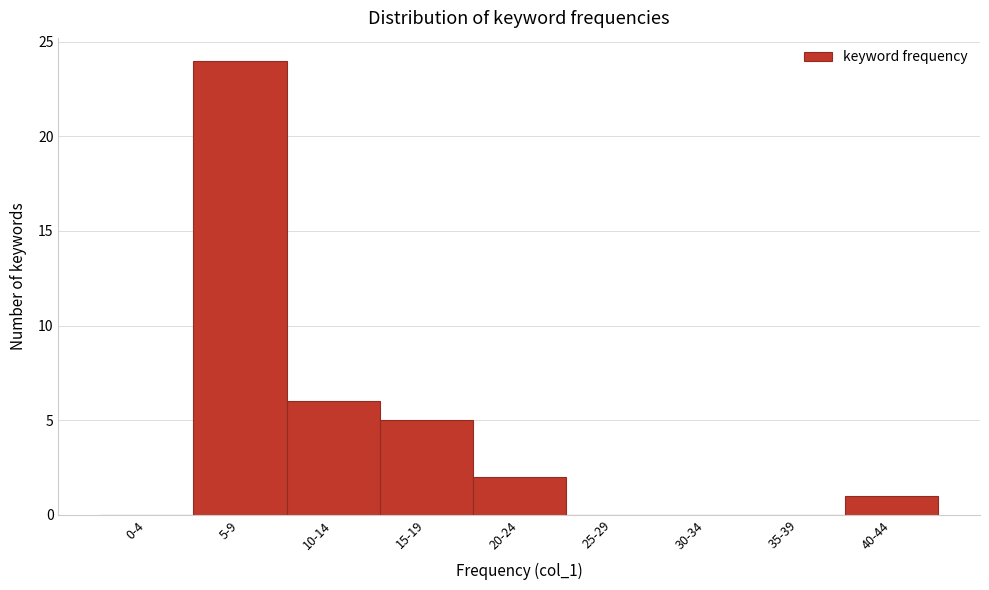

Reading left to right, transcribe all the data shown in this chart.

0-4=0	5-9=24	10-14=6	15-19=5	20-24=2	25-29=0	30-34=0	35-39=0	40-44=1